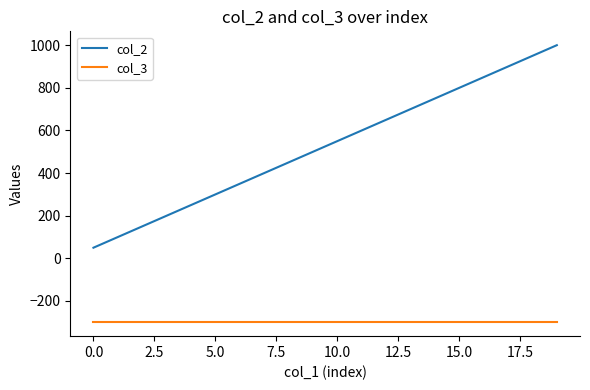

What are all the series names shown in the legend?

col_2, col_3